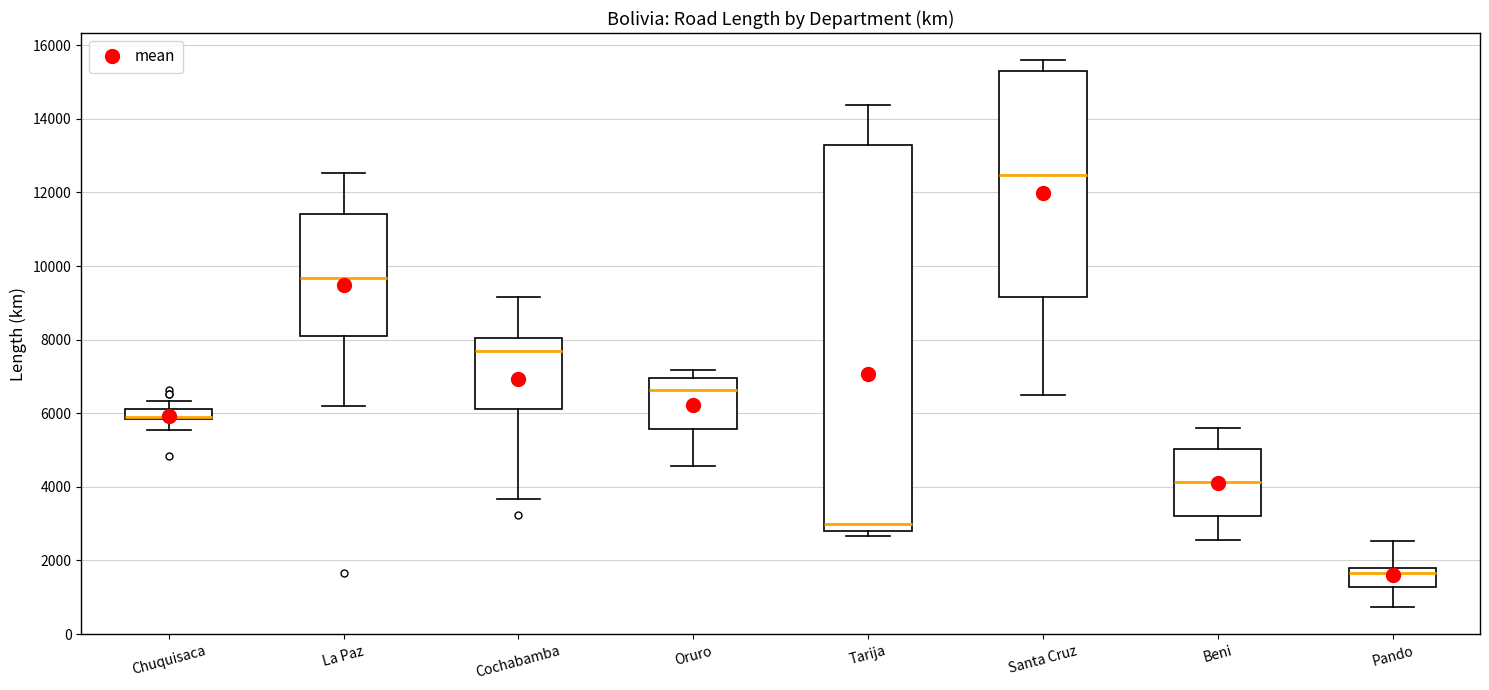

Which box has the highest median line?

Santa Cruz